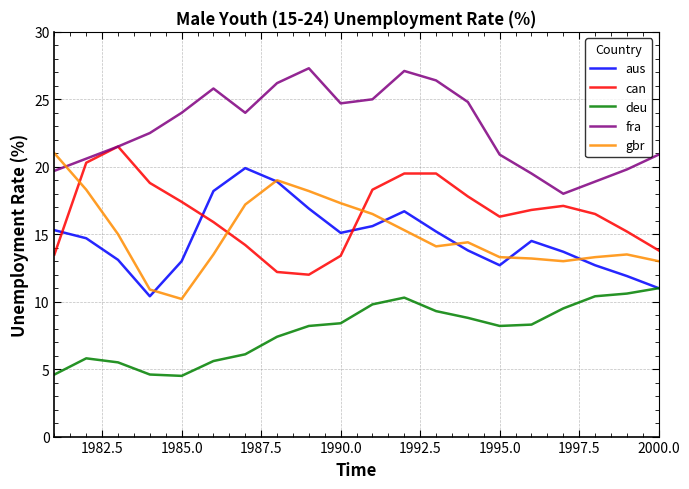

What is the minimum value for gbr?

10.2